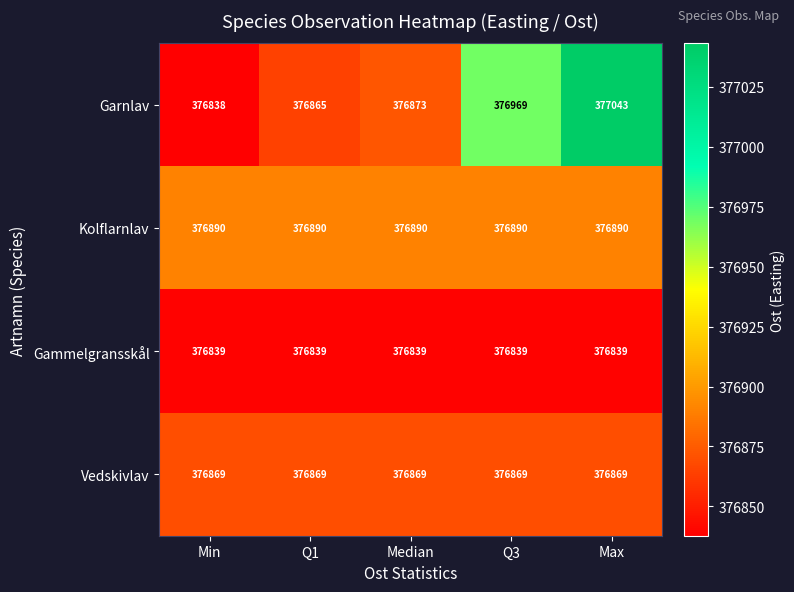

The Garnlav series shows 499440 at Q3. True or false?

False